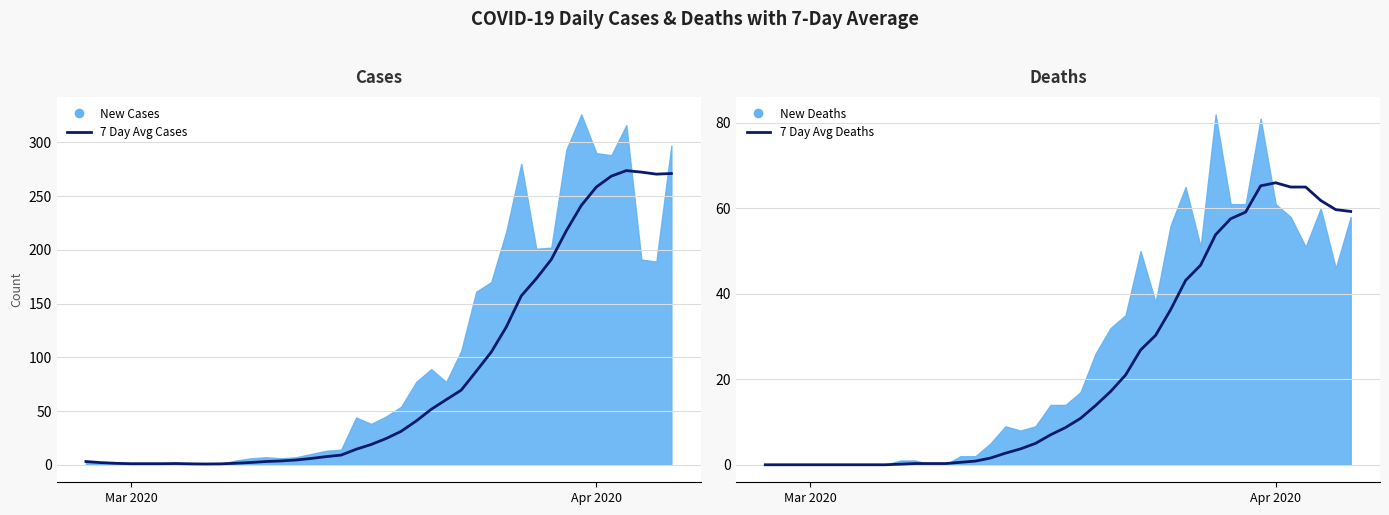

What is the difference between the maximum and second lowest values in the 7 Day Avg Cases series?

272.9